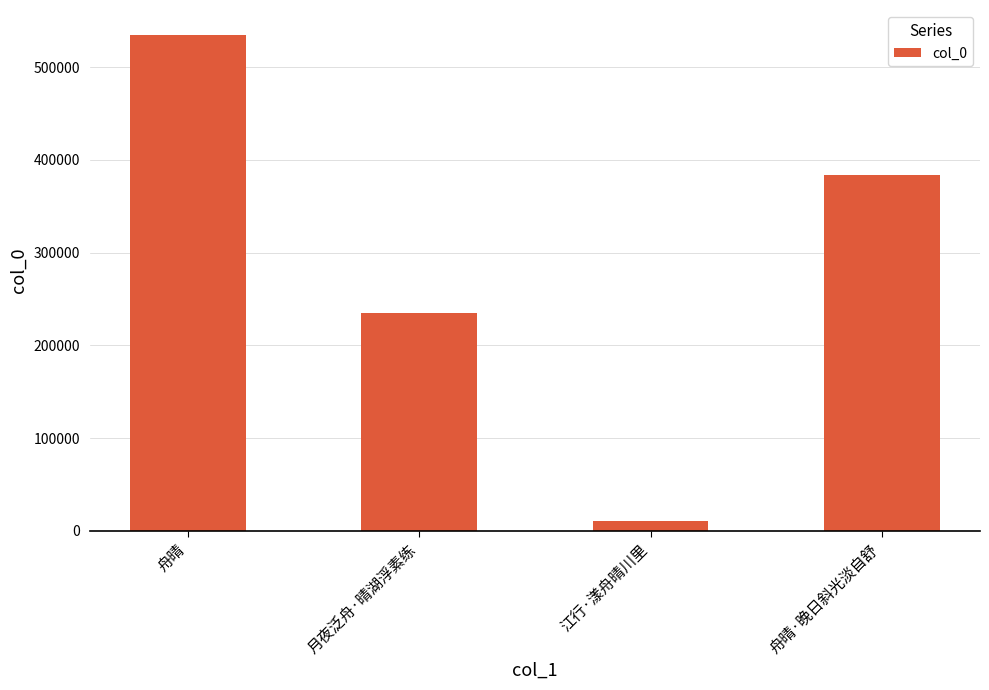

Rank the categories by value from highest to lowest.

舟晴, 舟晴·晚日斜光淡自舒, 月夜泛舟·晴湖浮素练, 江行·漾舟晴川里